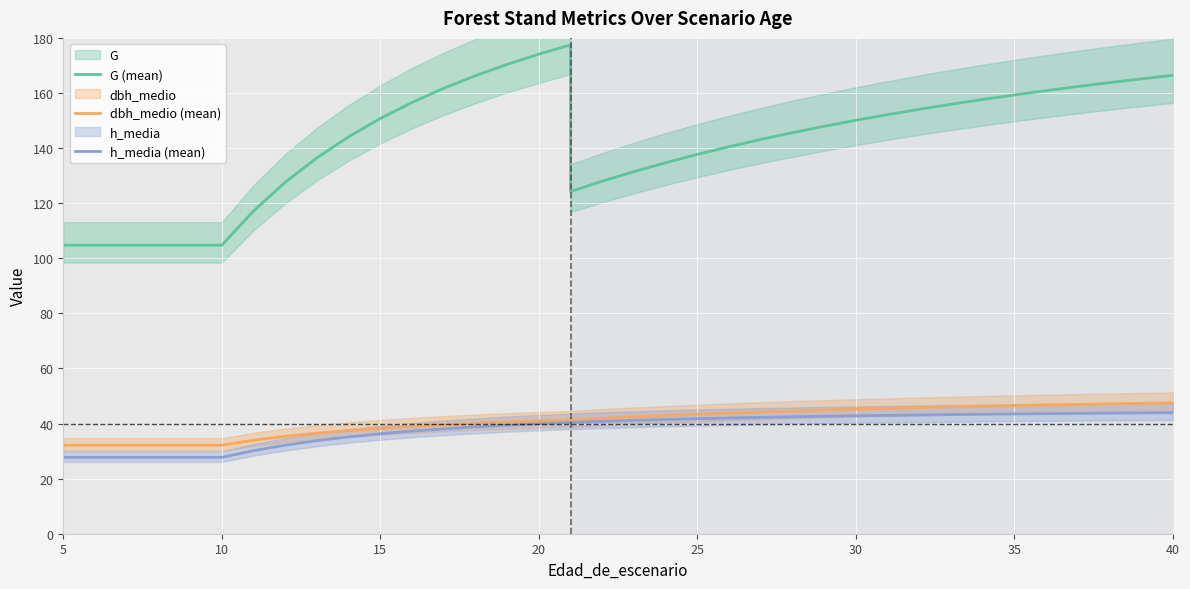

Reading left to right, what are all the values shown in this chart?

G (mean): 104.7	104.7	104.7	104.7	104.7	104.7	117.2	127.6	136.5	144.1	150.7	156.6	161.7	166.3	170.4	174.1	177.5	124.2	128.0	131.5	134.7	137.7	140.5	143.1	145.6	147.9	150.1	152.1	154.1	155.9	157.6	159.3	160.8	162.3	163.8	165.1	166.4
dbh_medio (mean): 32.1	32.1	32.1	32.1	32.1	32.1	33.9	35.4	36.5	37.5	38.3	39.0	39.5	40.1	40.5	40.9	41.3	41.3	41.9	42.4	42.9	43.4	43.8	44.2	44.6	44.9	45.2	45.5	45.8	46.0	46.3	46.5	46.7	46.9	47.1	47.3	47.5
h_media (mean): 27.7	27.7	27.7	27.7	27.7	27.7	30.1	32.1	33.8	35.1	36.3	37.2	38.1	38.8	39.4	39.9	40.4	40.4	40.8	41.2	41.5	41.8	42.0	42.2	42.5	42.6	42.8	43.0	43.1	43.2	43.4	43.5	43.6	43.7	43.8	43.9	43.9